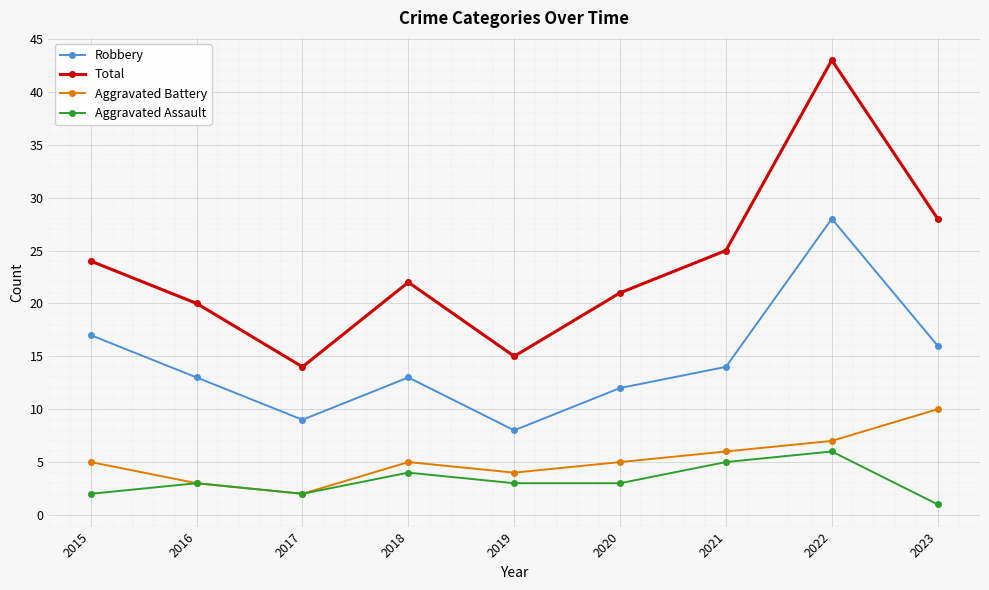

Rank the categories by Total value from highest to lowest.

2022, 2023, 2021, 2015, 2018, 2020, 2016, 2019, 2017